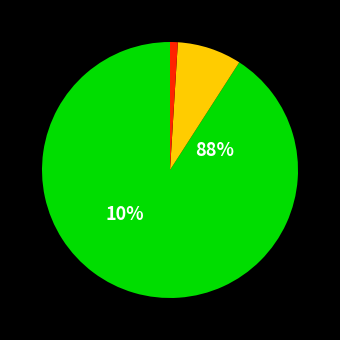

The PENDİK slice represents 23% of the pie. True or false?

False